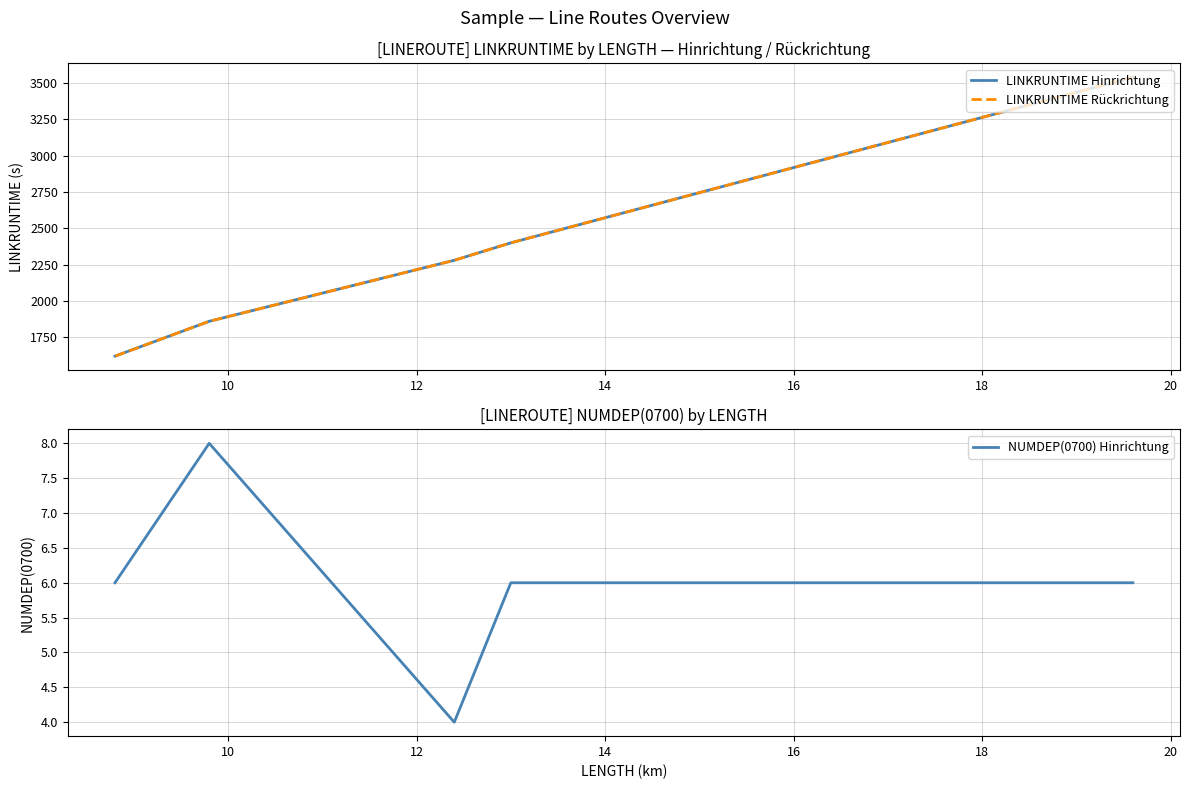

Which series has the widest spread of values?

LINKRUNTIME Hinrichtung